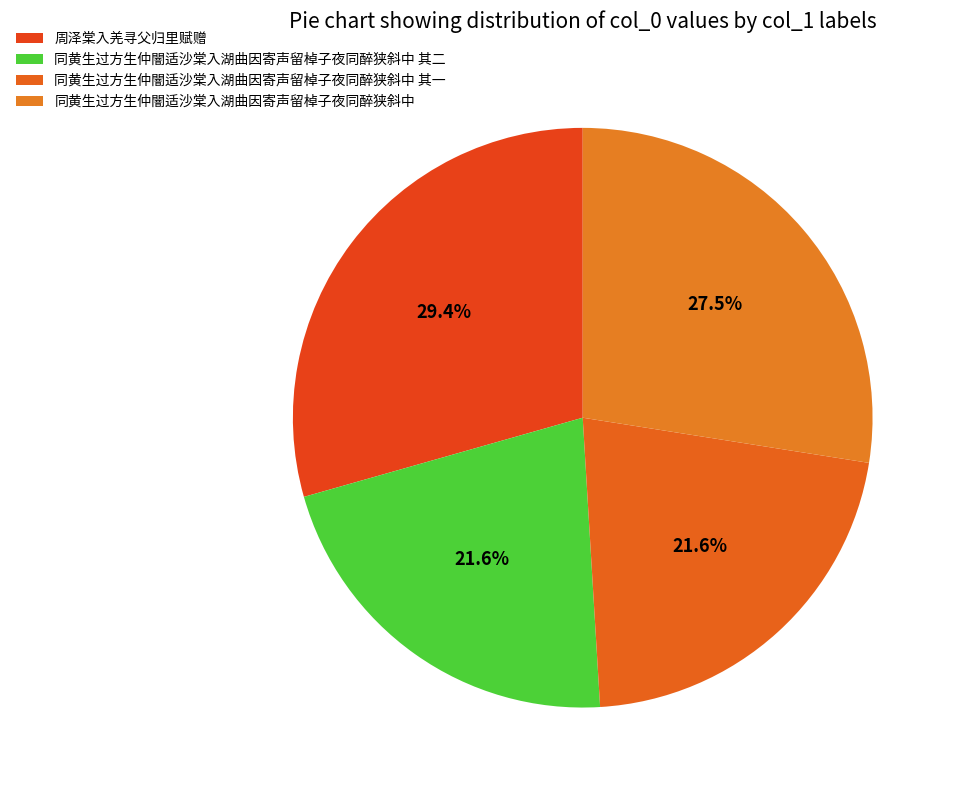

True or false: 周泽棠入羌寻父归里赋赠 accounts for 29% of the total.

True